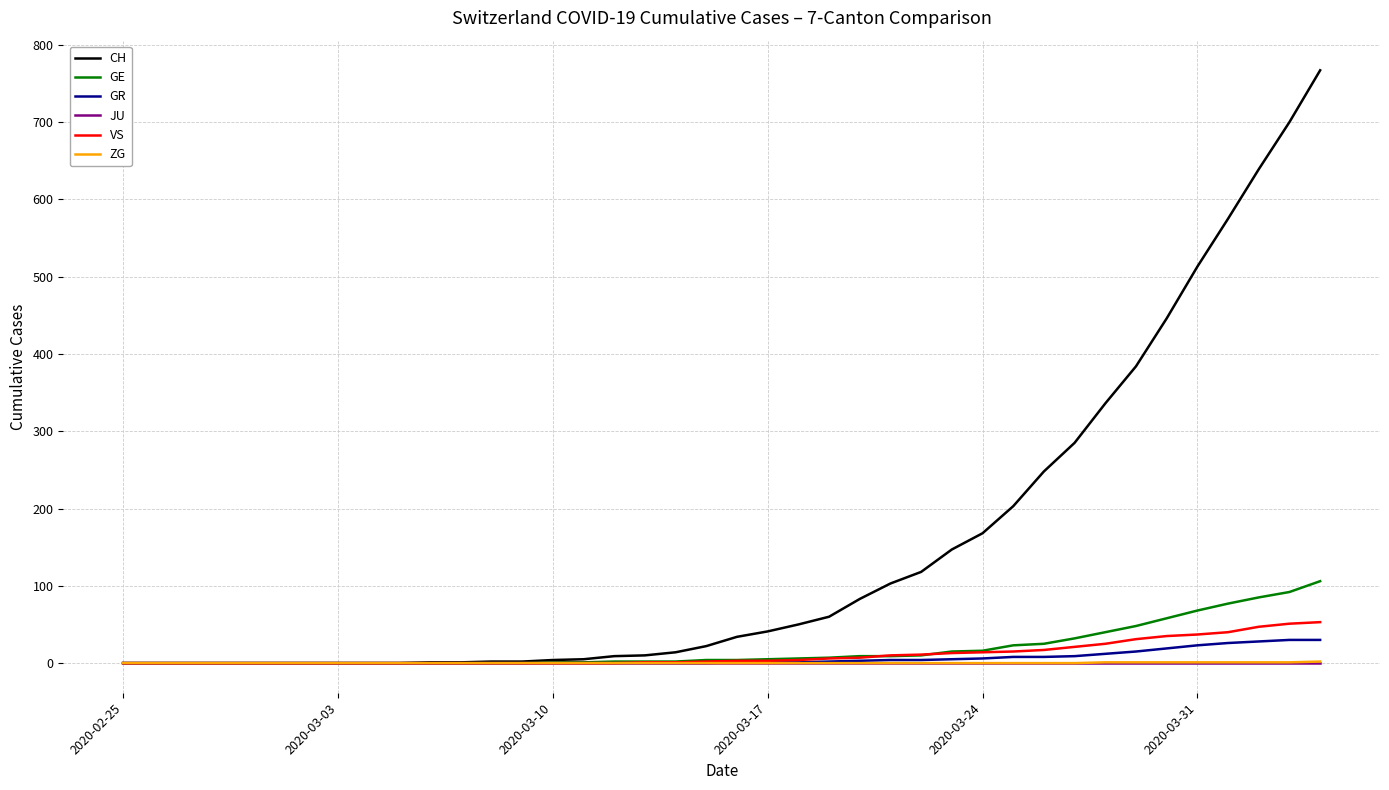

Which series has the largest total across all categories?

CH